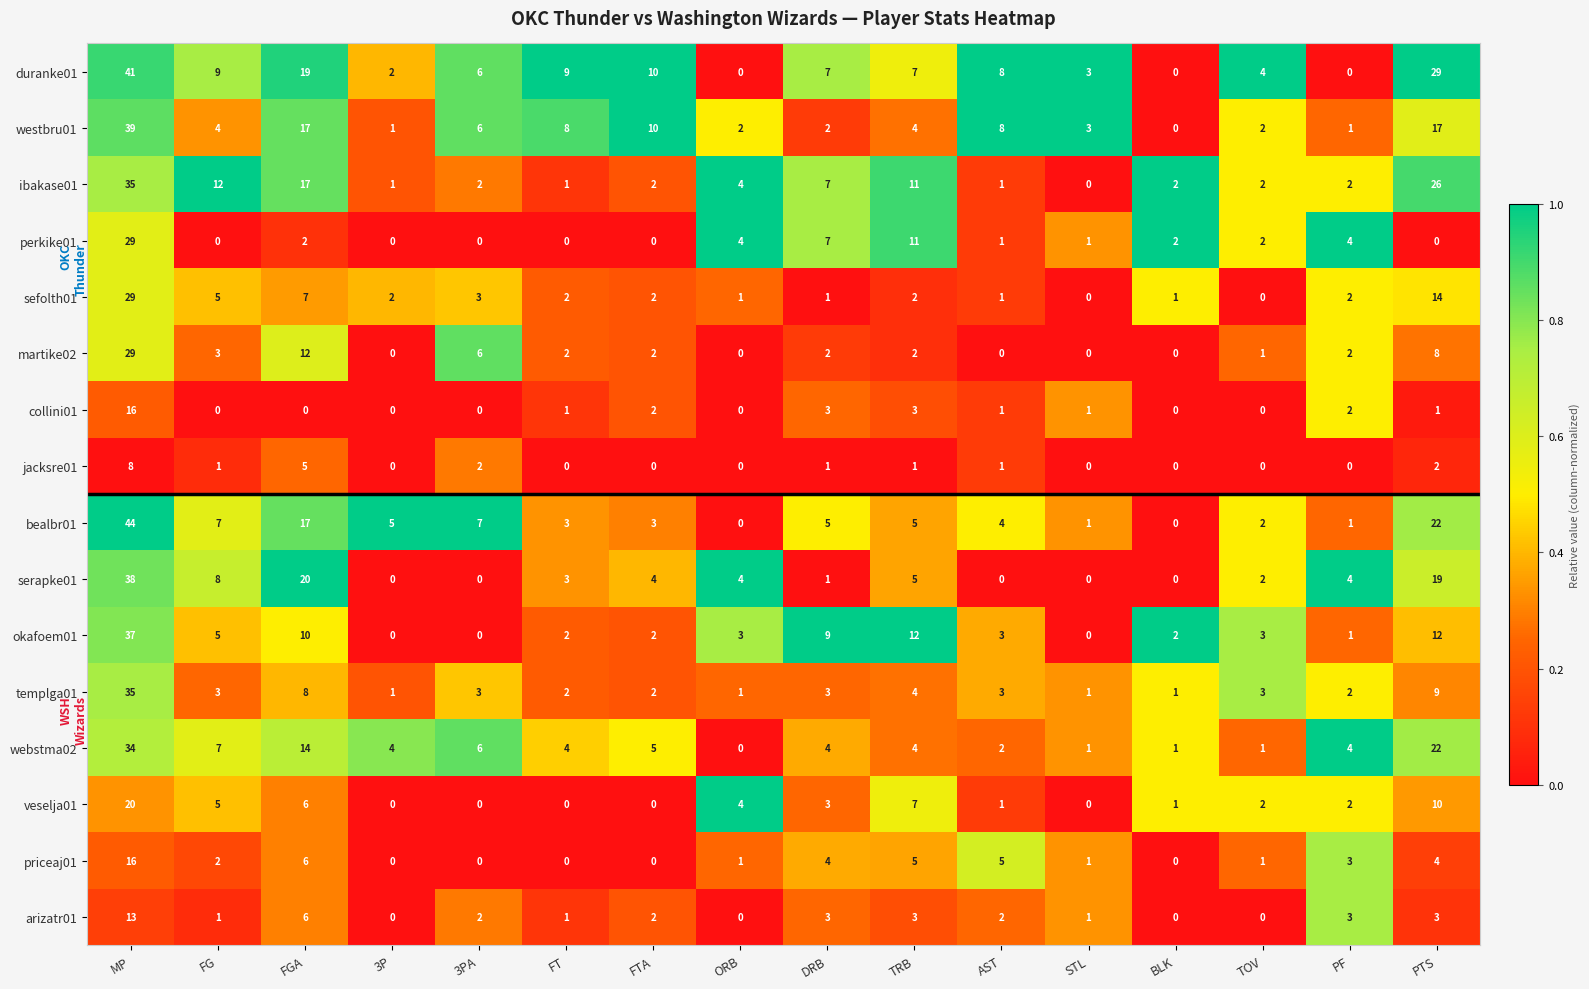

Is the value of okafoem01 at BLK greater than the value of priceaj01 at BLK?

Yes